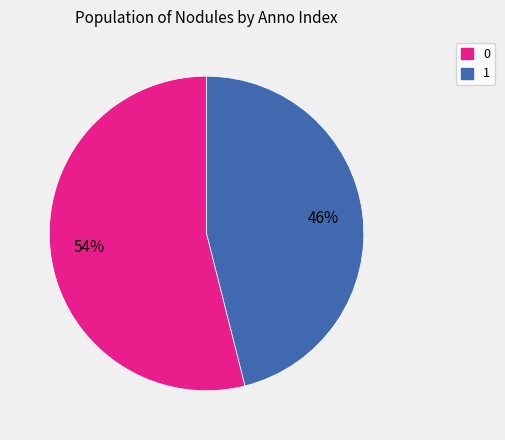

What percentage is the 1 slice, to the nearest percent?

46%